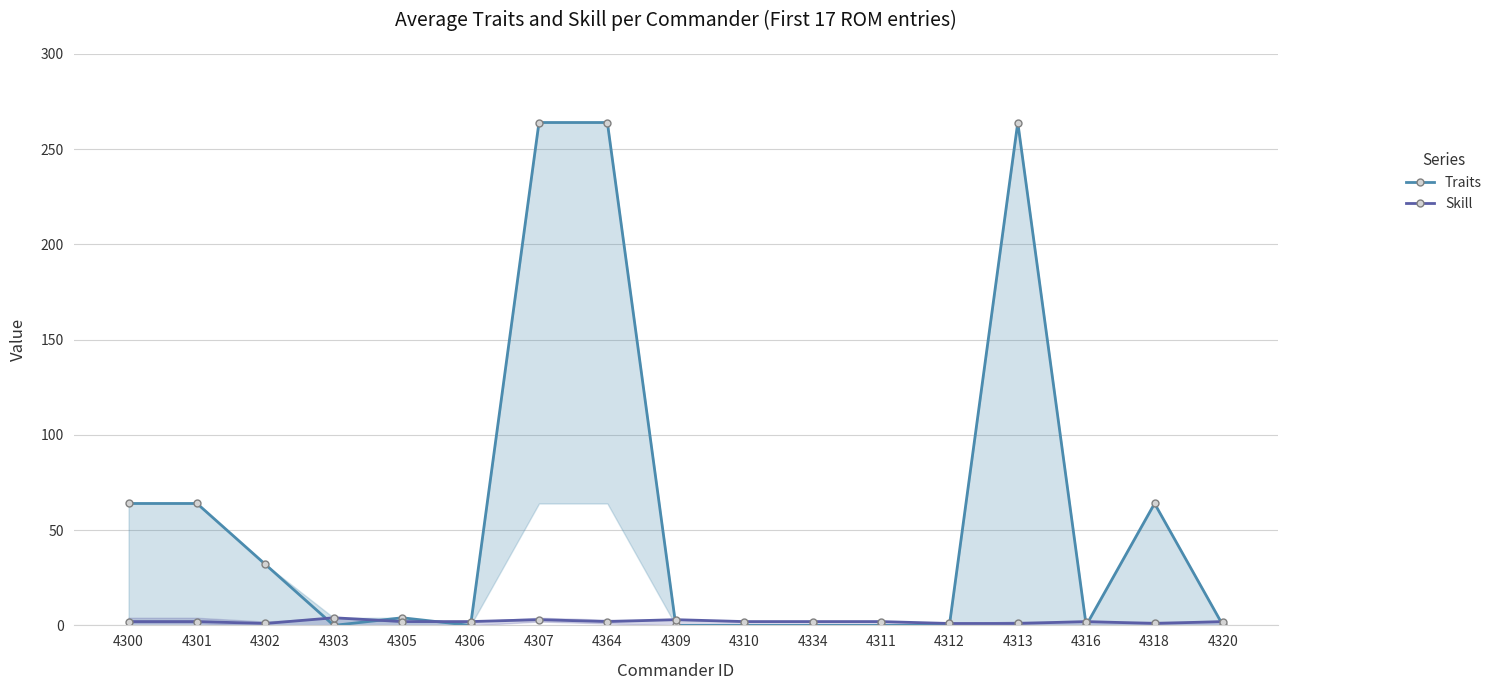

True or false: Traits and Skill cross at least once.

True